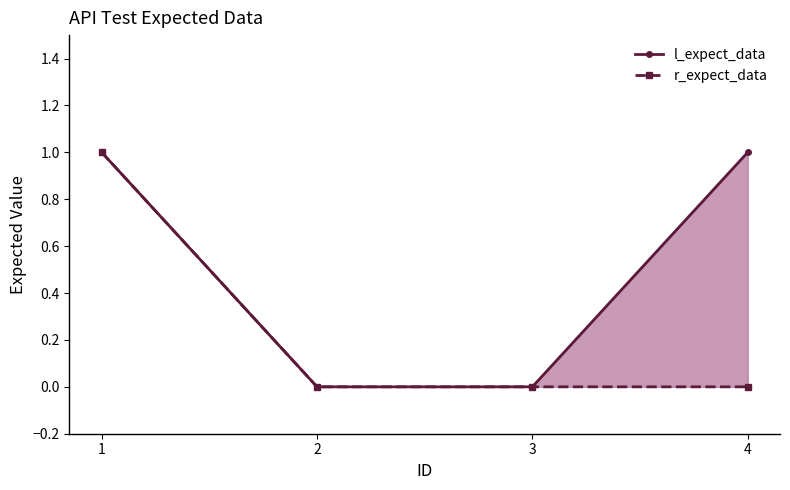

True or false: l_expect_data has a value of 0 at 3.

False